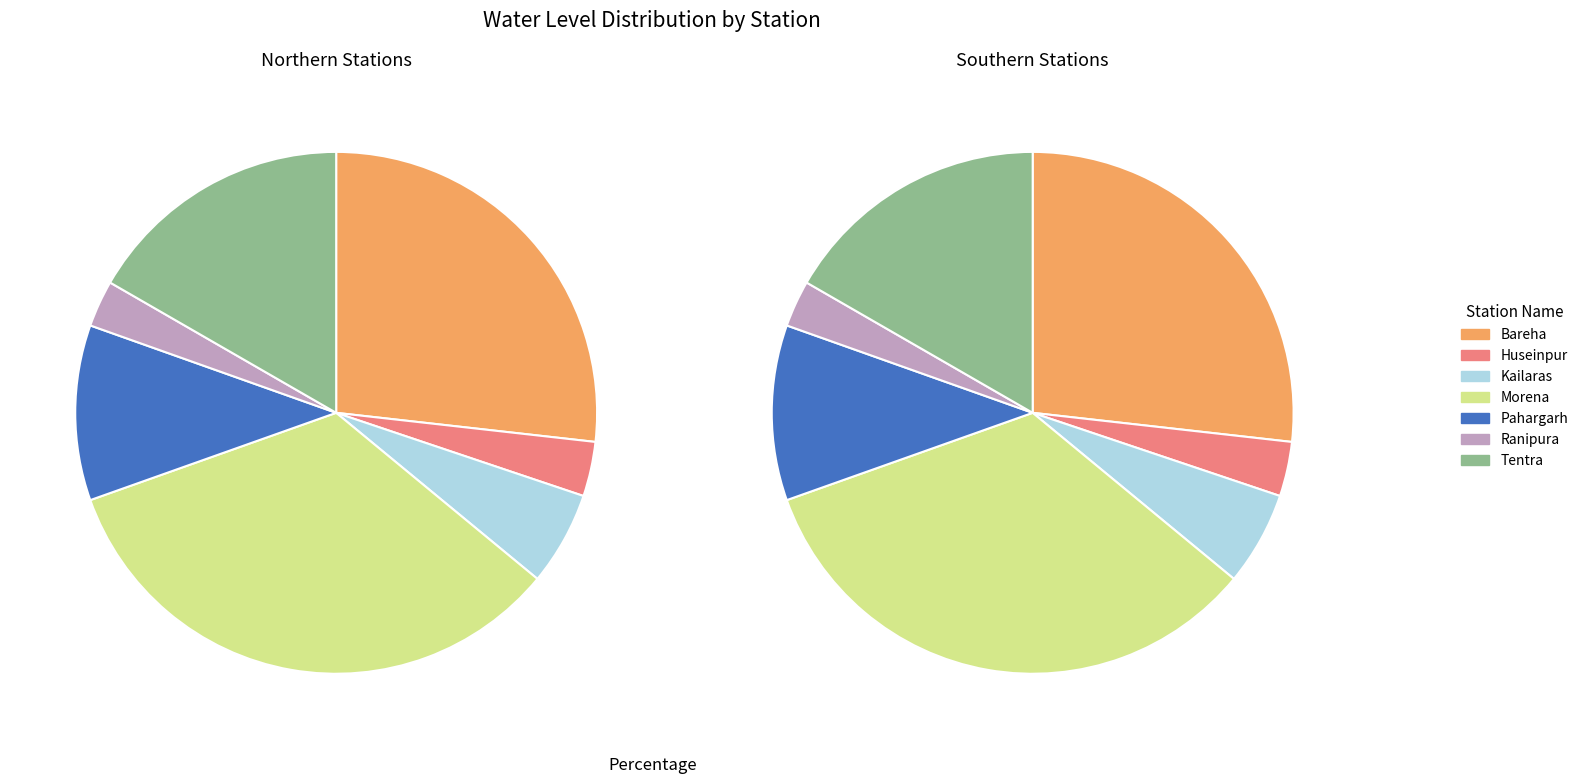

Is there any slice that represents more than half of the pie?

No